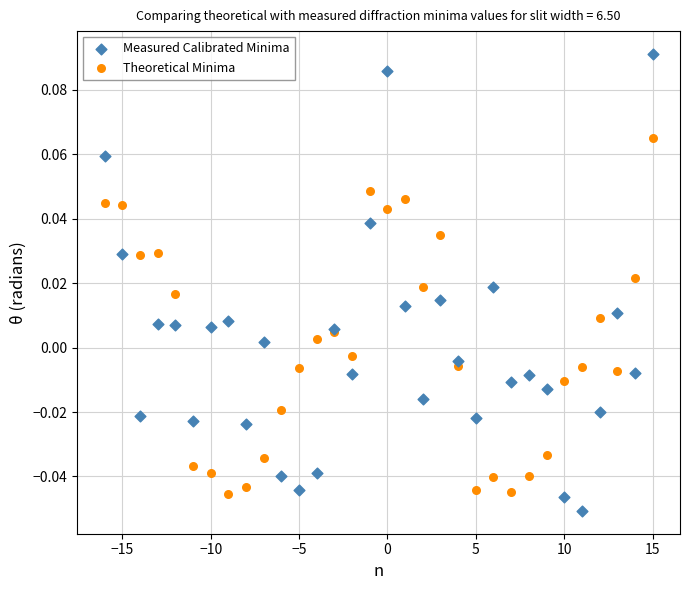

Which series reaches the maximum Y coordinate?

Measured Calibrated Minima